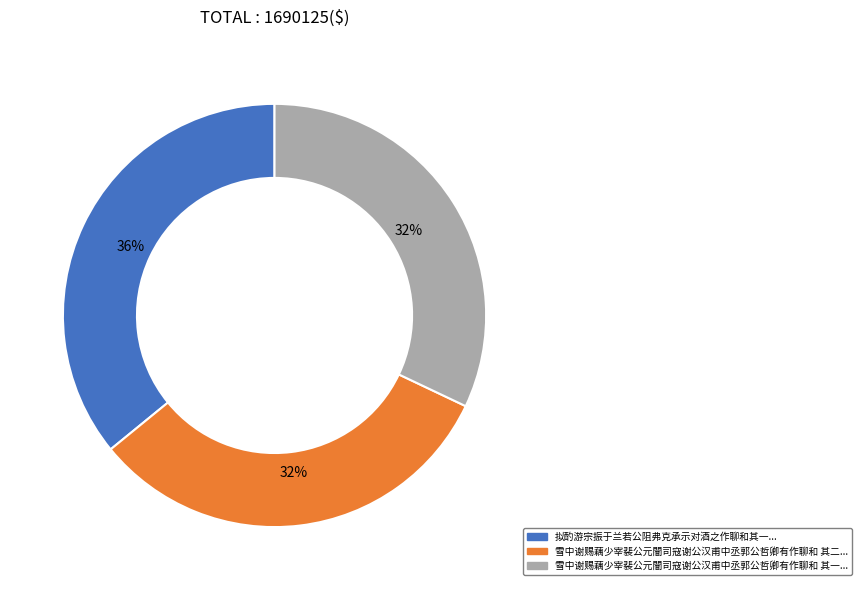

Is there any slice that represents more than half of the pie?

No